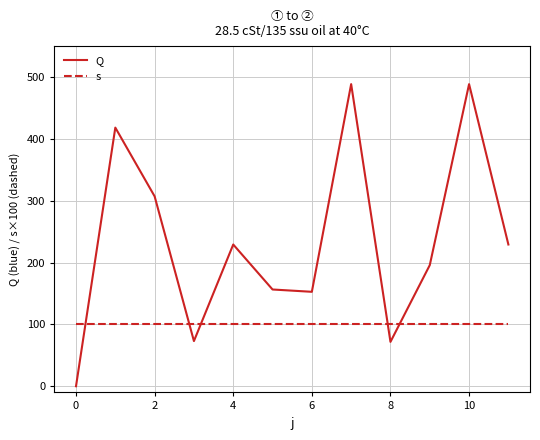

What is the greatest value displayed?

488.5